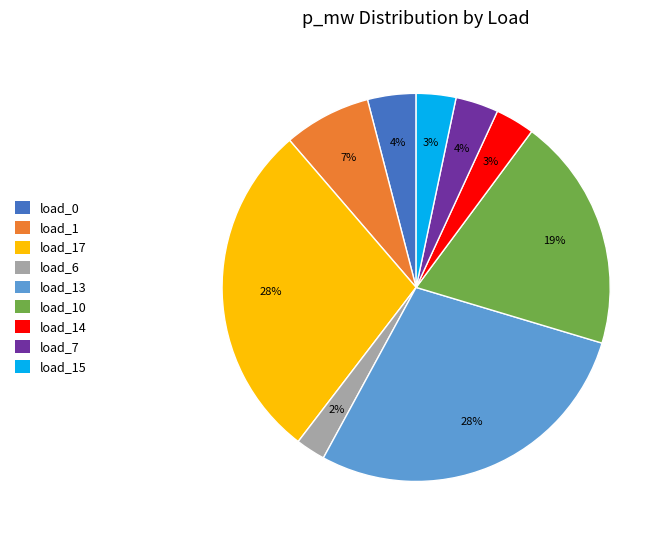

Is the sum of load_15 and load_0 greater than half?

No